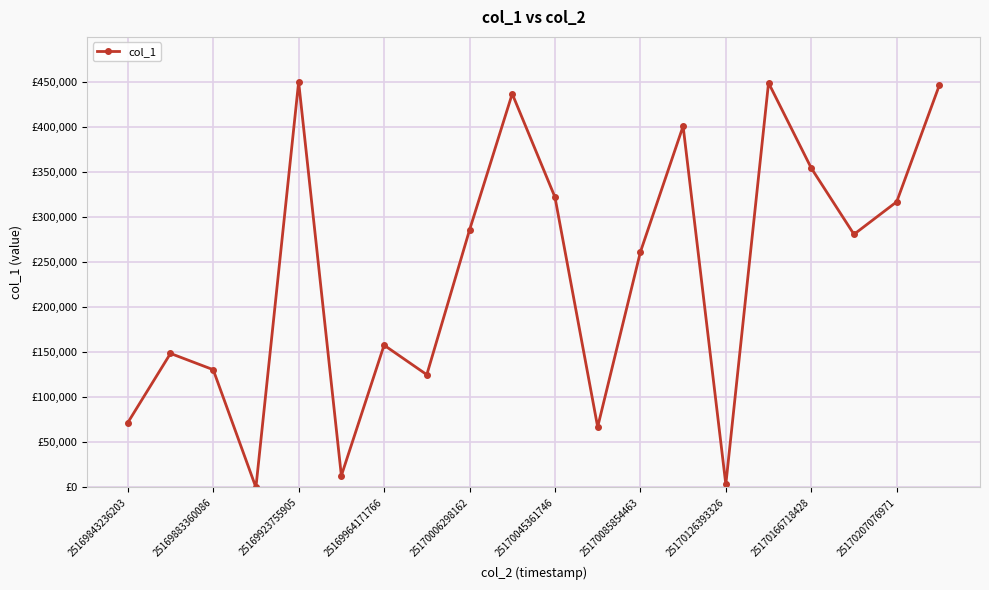

Is this an area chart (filled region under the line)?

No